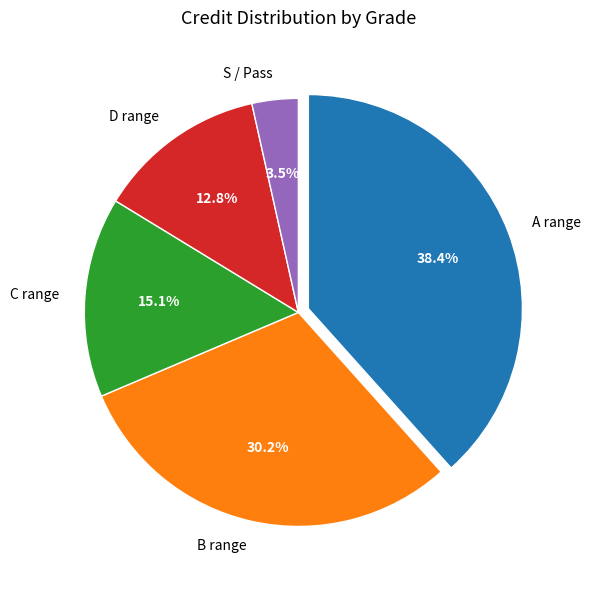

Is the sum of D range and S / Pass greater than half?

No